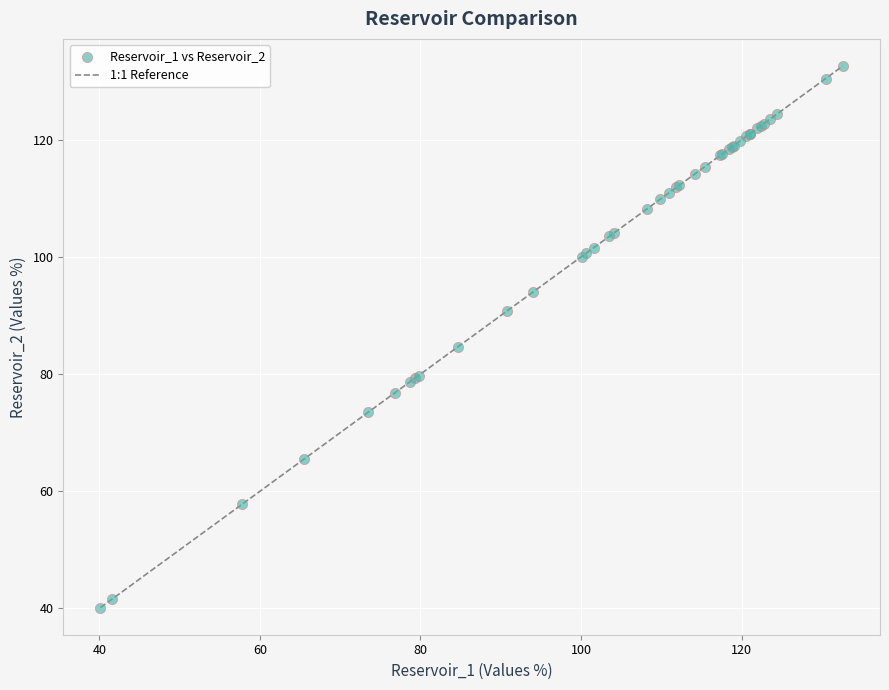

What Y value in the scatter plot is closest to 86?

84.7